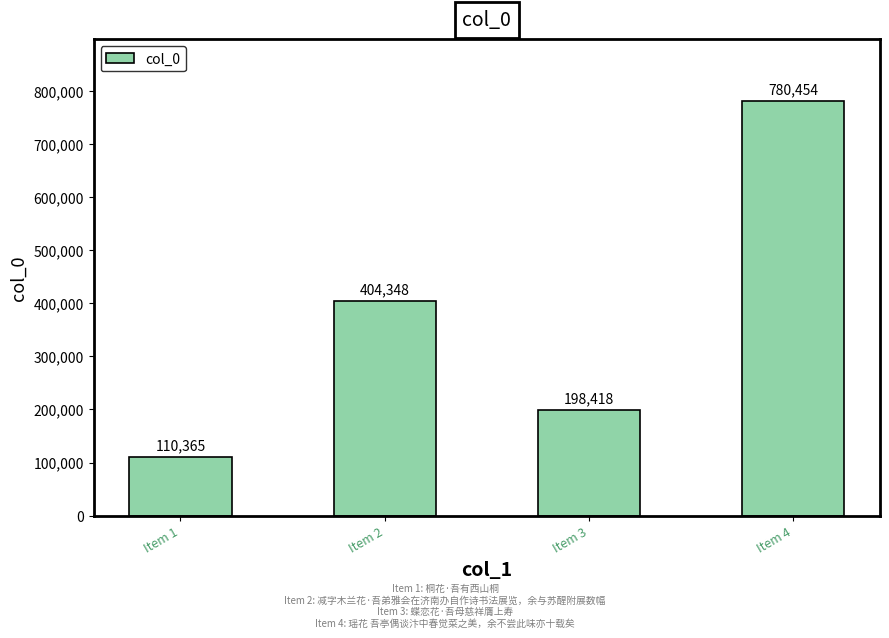

What value does the data have at Item 2?

404348